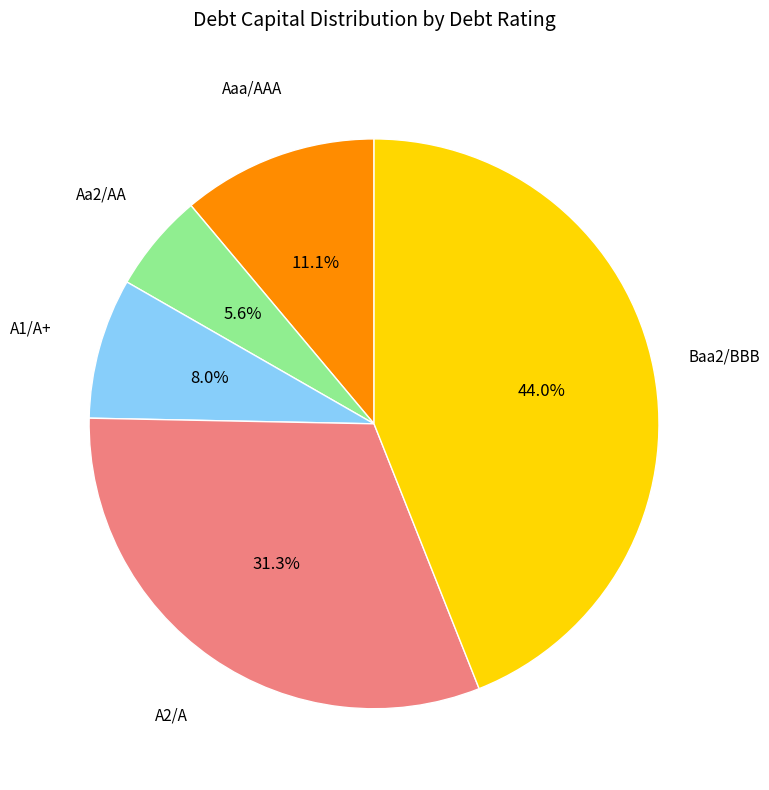

Is there a majority slice in this chart?

No